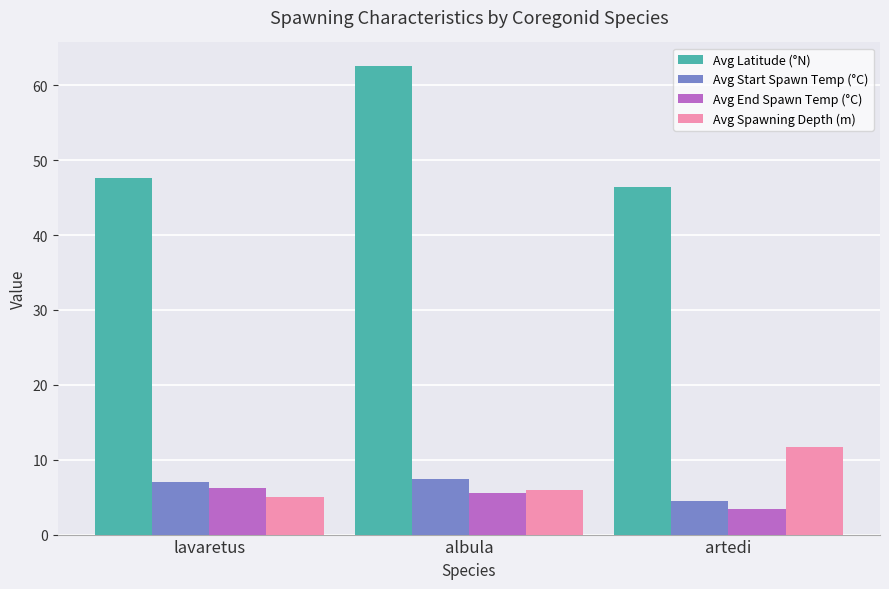

Which series has the largest total across all categories?

Avg Latitude (°N)